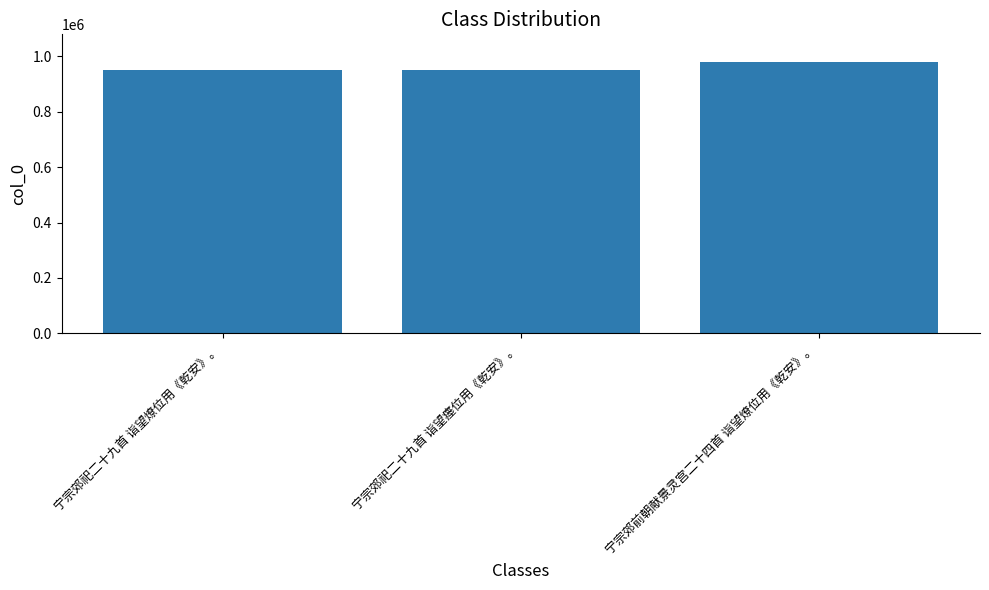

The value at 宁宗郊祀二十九首 诣望燎位用《乾安》。 is 950404. True or false?

True